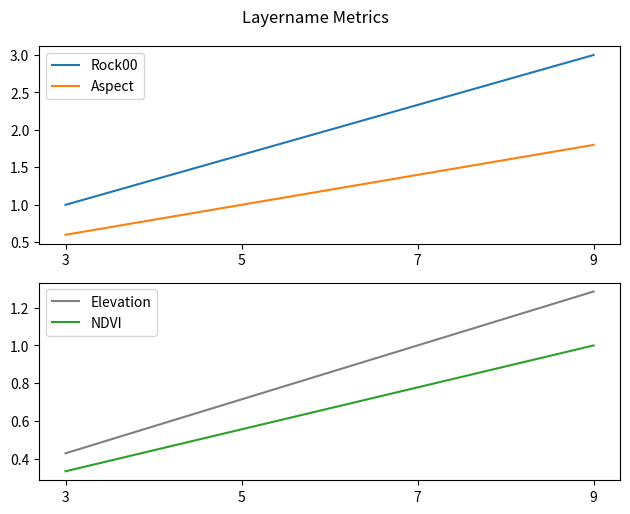

What is the minimum value shown in the chart?

0.3